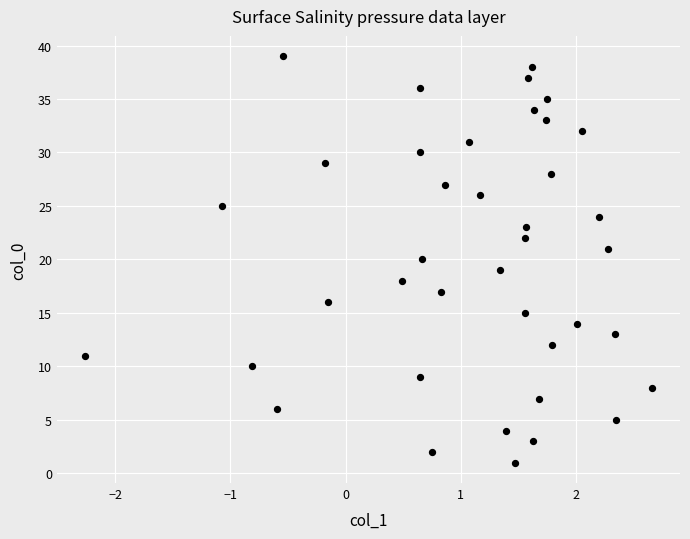

What is the range of Y values (max minus min)?

38